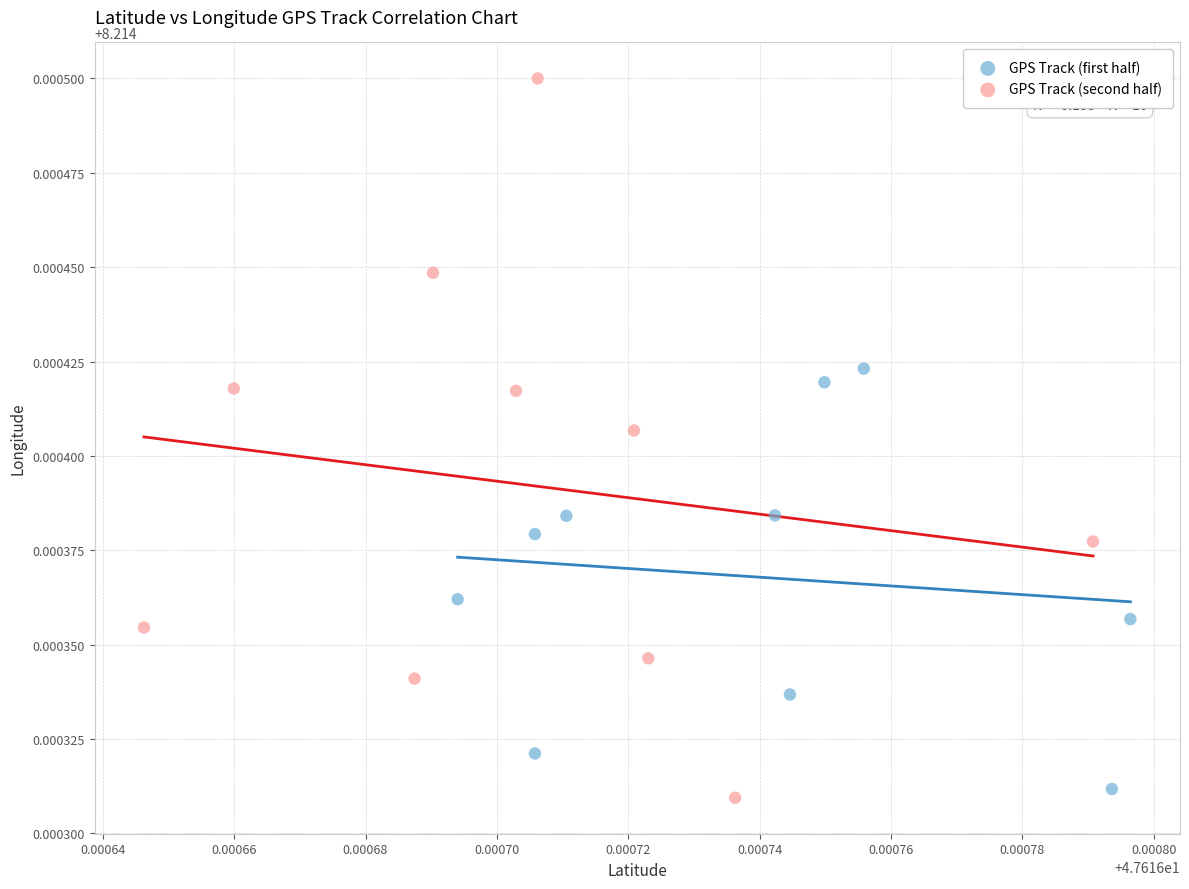

Which series contains the highest Y value?

GPS Track (second half)